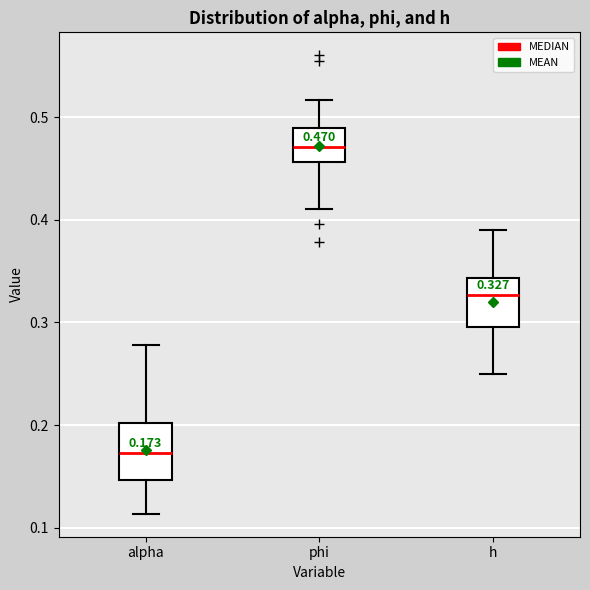

Which box's median line is the highest?

phi